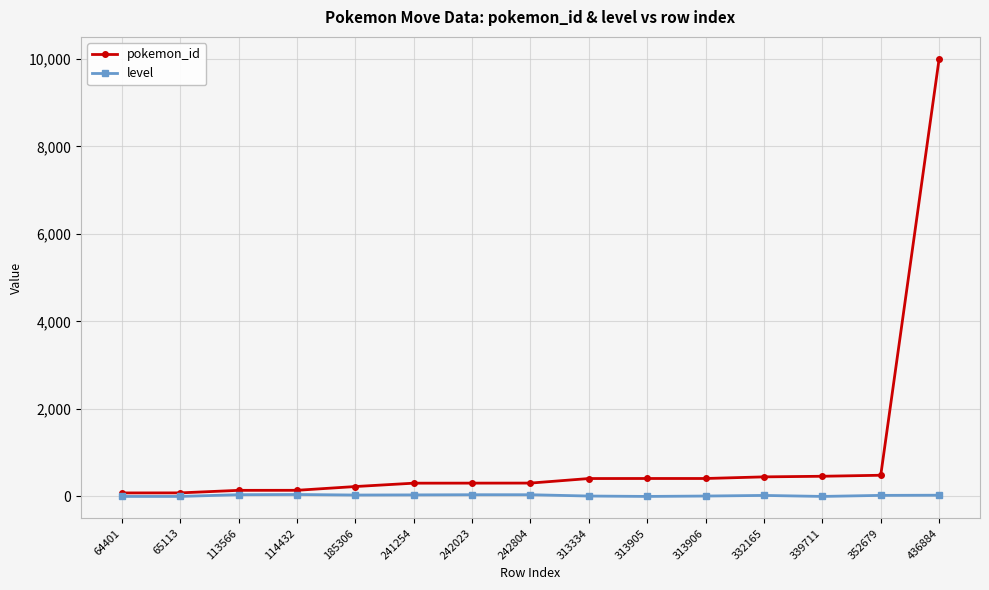

Count the number of data series in this chart.

2